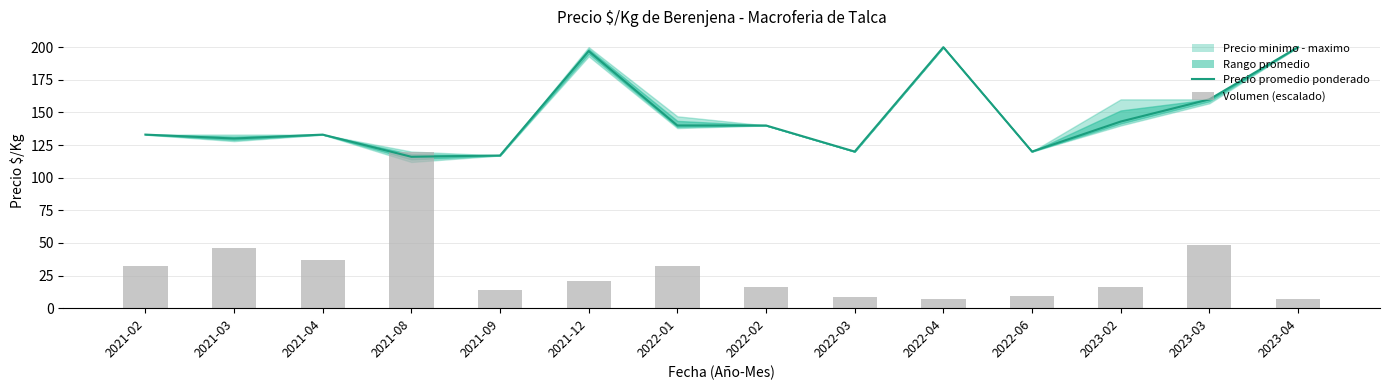

The Precio promedio ponderado series shows 200.0 at 2023-04. True or false?

True